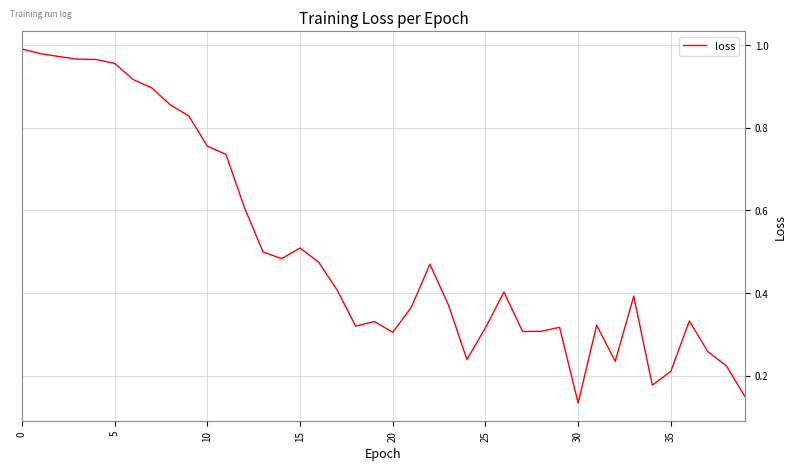

How many categories are shown in the chart?

40